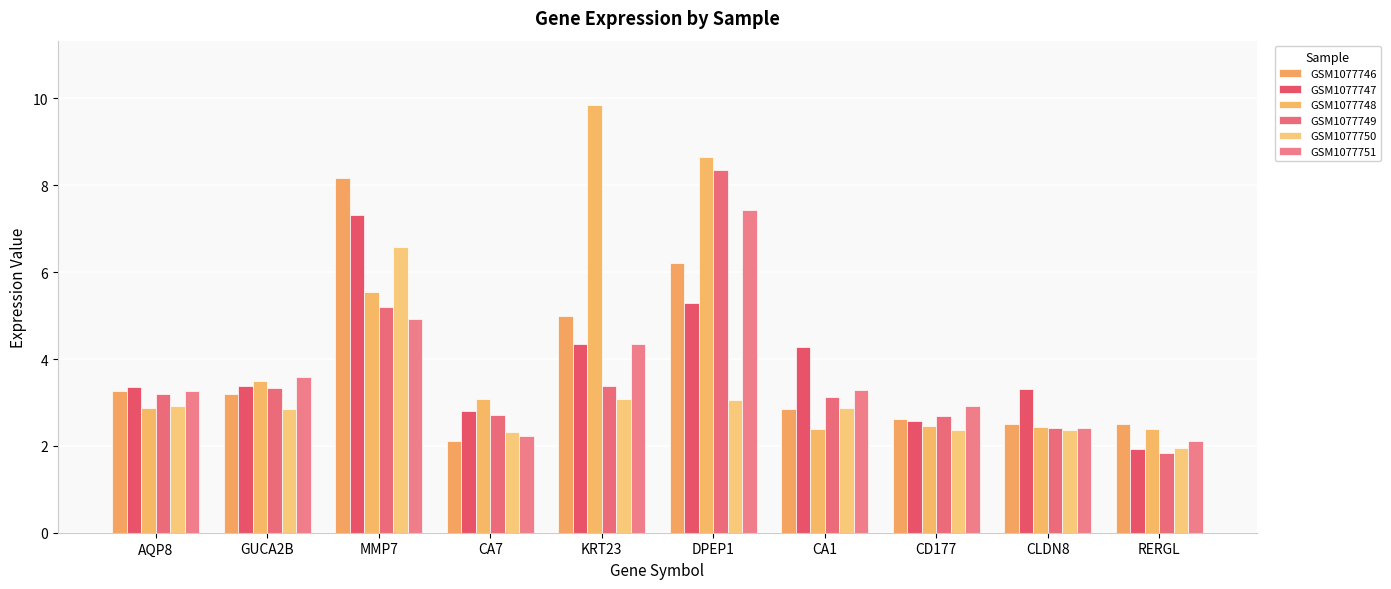

What are all the series names shown in the legend?

GSM1077746, GSM1077747, GSM1077748, GSM1077749, GSM1077750, GSM1077751